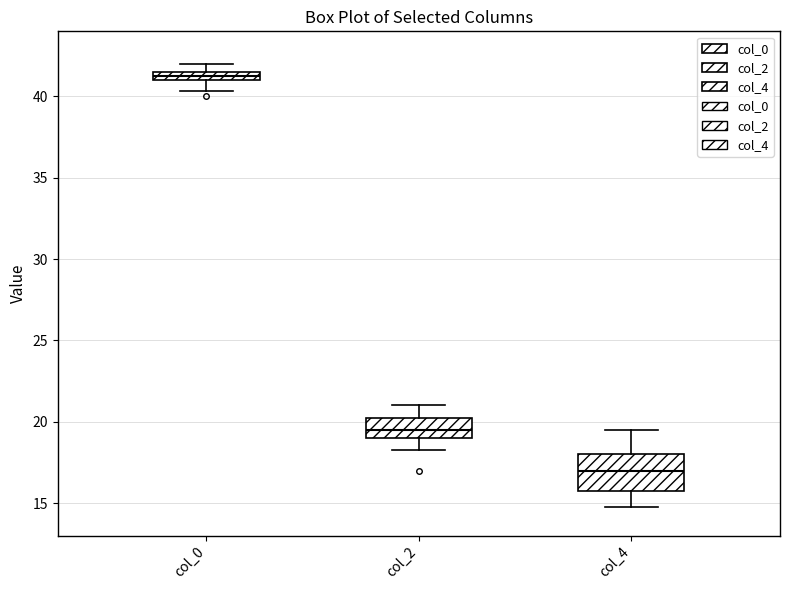

Which box has the lowest median line?

col_4